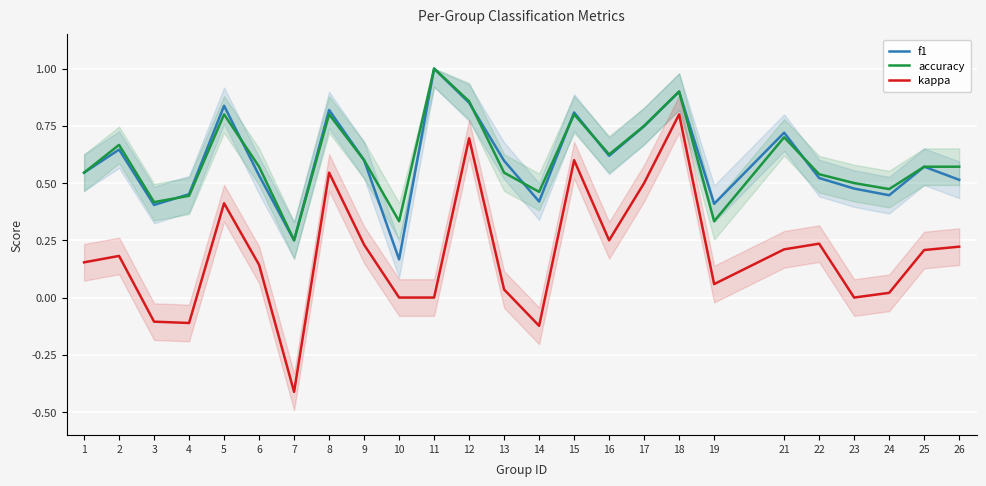

How many data points does each series have?

25